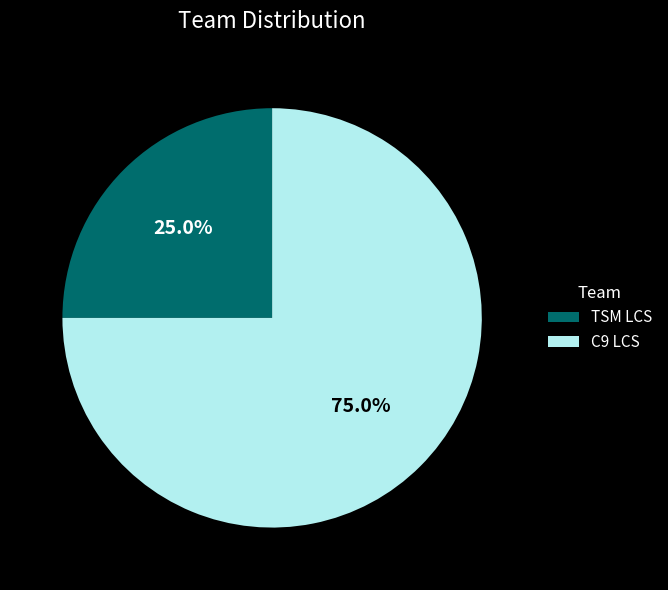

To the nearest percent, what is the combined percentage of TSM LCS and C9 LCS?

100%